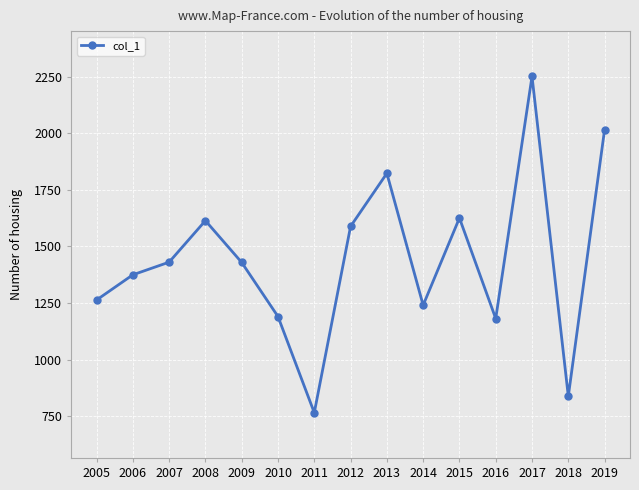

True or false: the data shows 3001.5 at 2013.

False